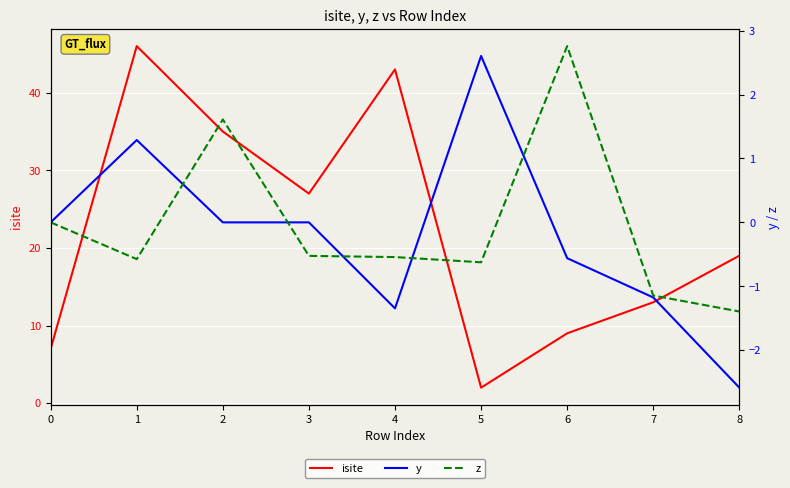

What is the maximum value shown in the chart?

46.0